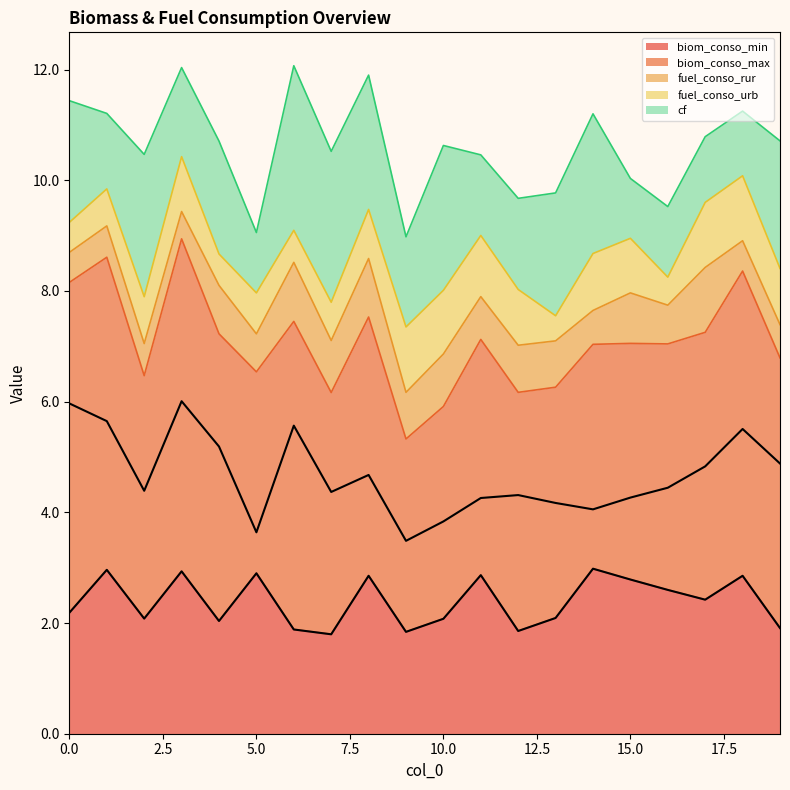

How many series are shown in this chart?

5